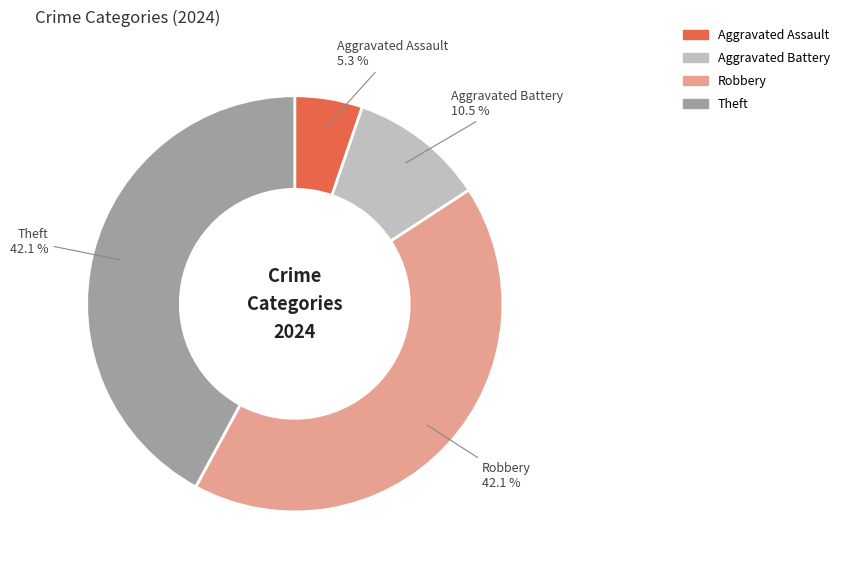

What portion of the pie excludes Aggravated Battery?

89.5%